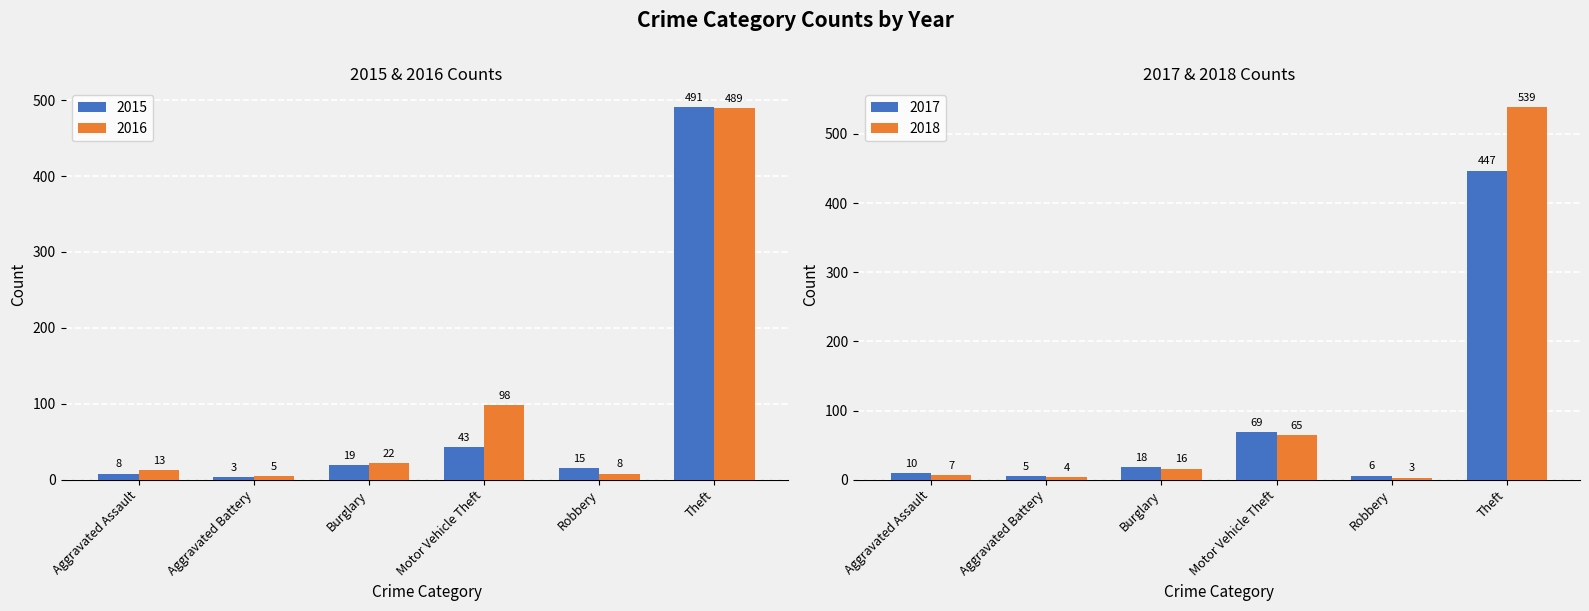

At Aggravated Assault, list the series in order from largest to smallest.

2016, 2017, 2015, 2018